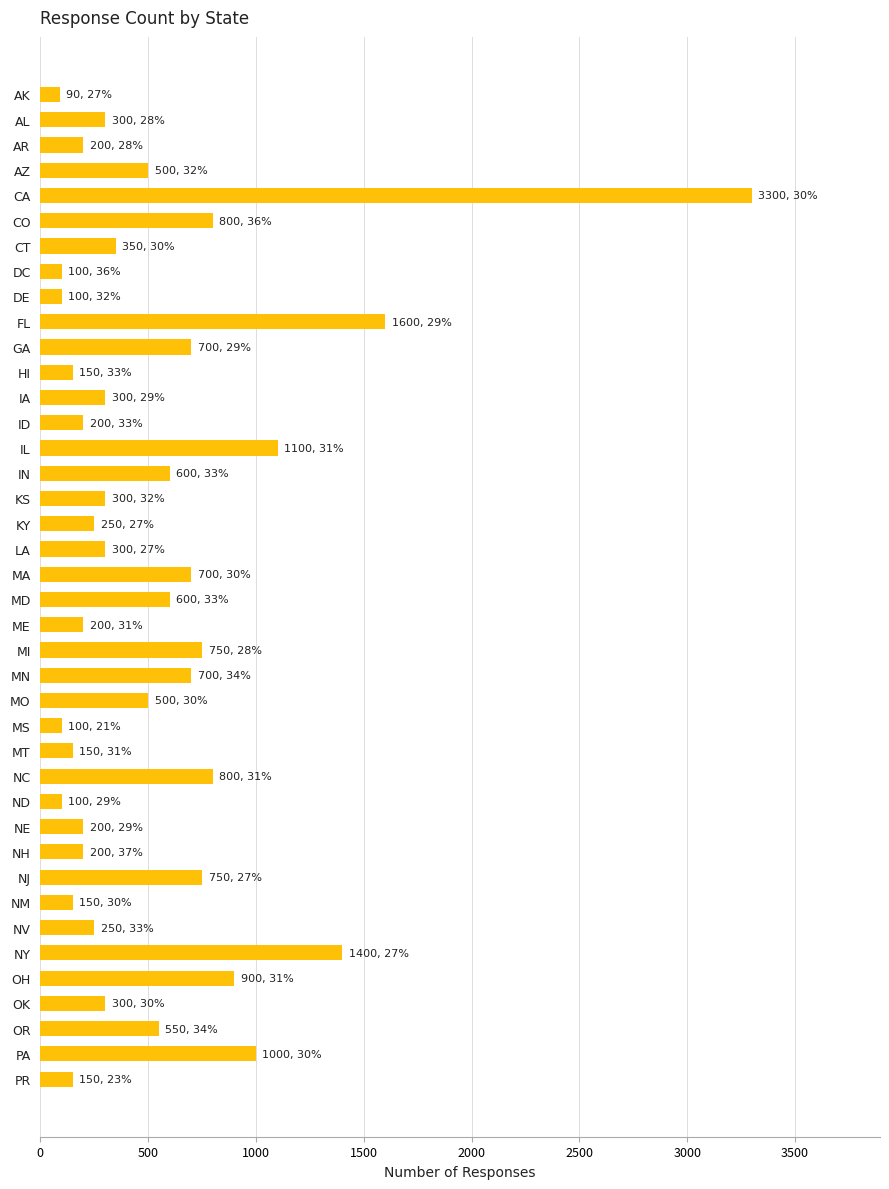

What is the difference between the values at HI and IN?

450